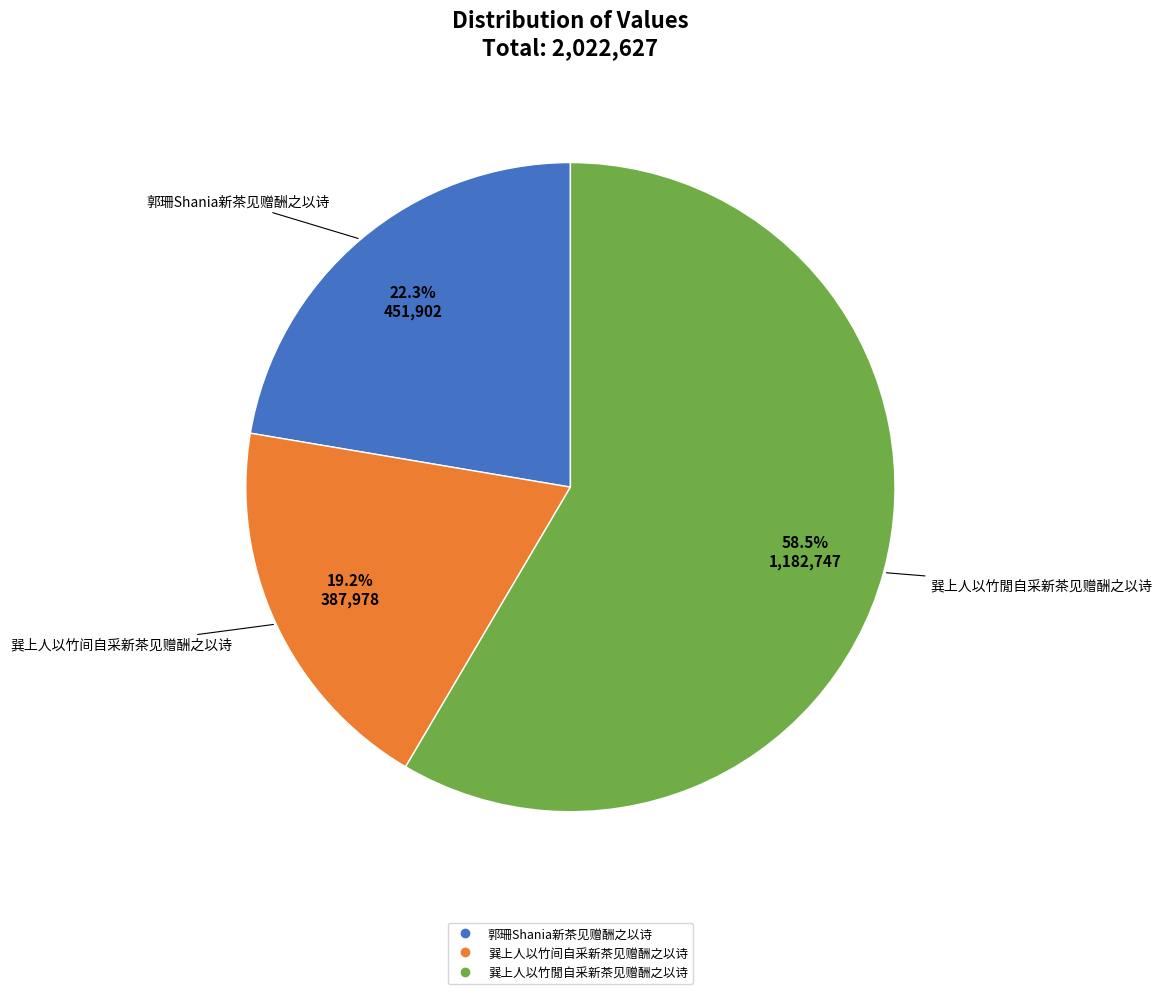

Rank the categories by value from lowest to highest.

巽上人以竹间自采新茶见赠酬之以诗, 郭珊Shania新茶见赠酬之以诗, 巽上人以竹閒自采新茶见赠酬之以诗